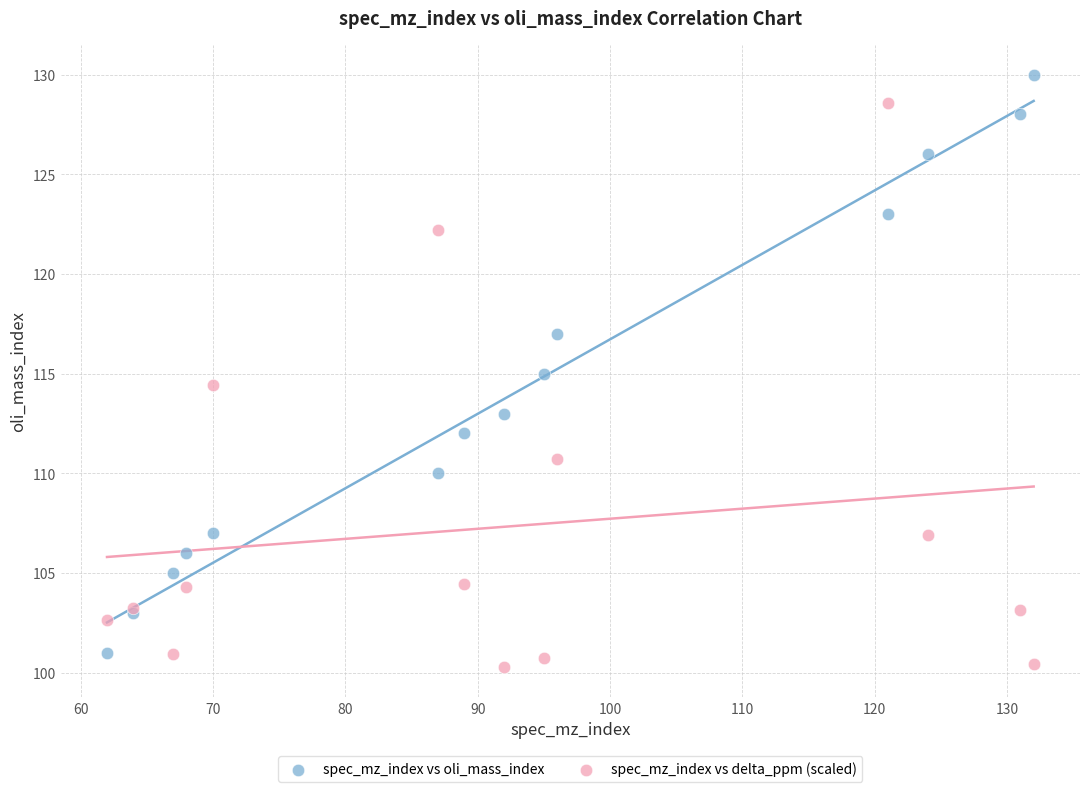

Which series contains the highest Y value?

spec_mz_index vs oli_mass_index